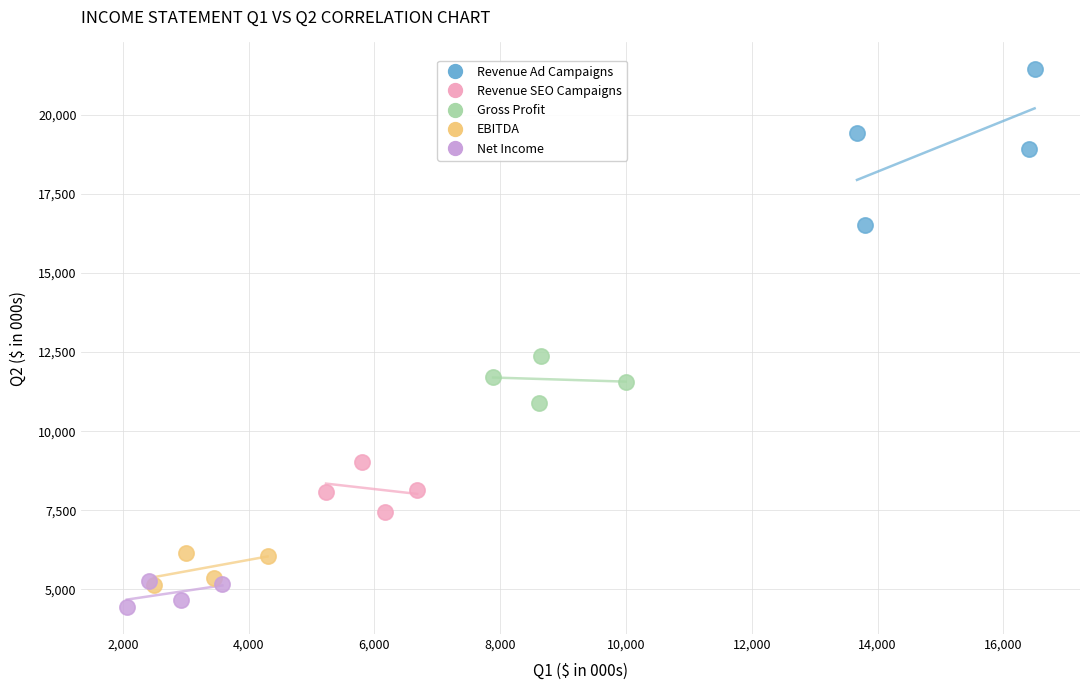

Which series reaches the minimum Y coordinate?

Net Income